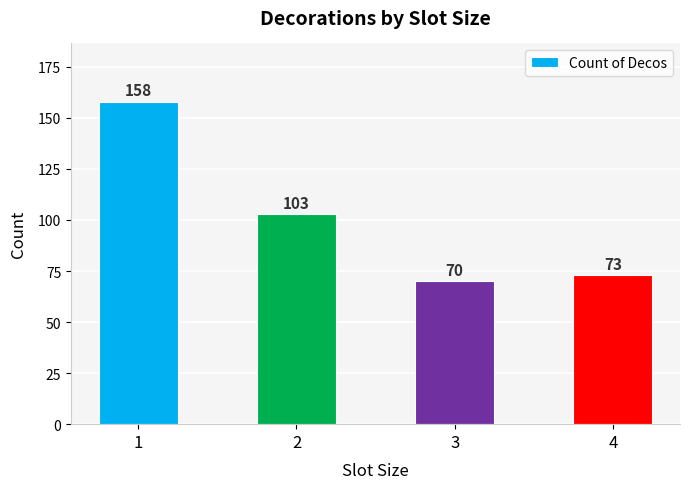

List the labels in order of value, smallest first.

3, 4, 2, 1